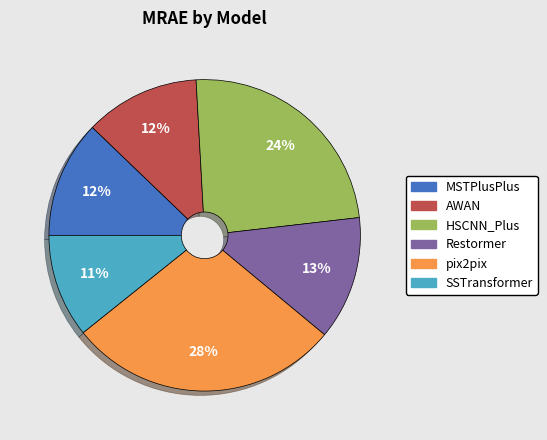

Is the sum of AWAN and MSTPlusPlus greater than half?

No